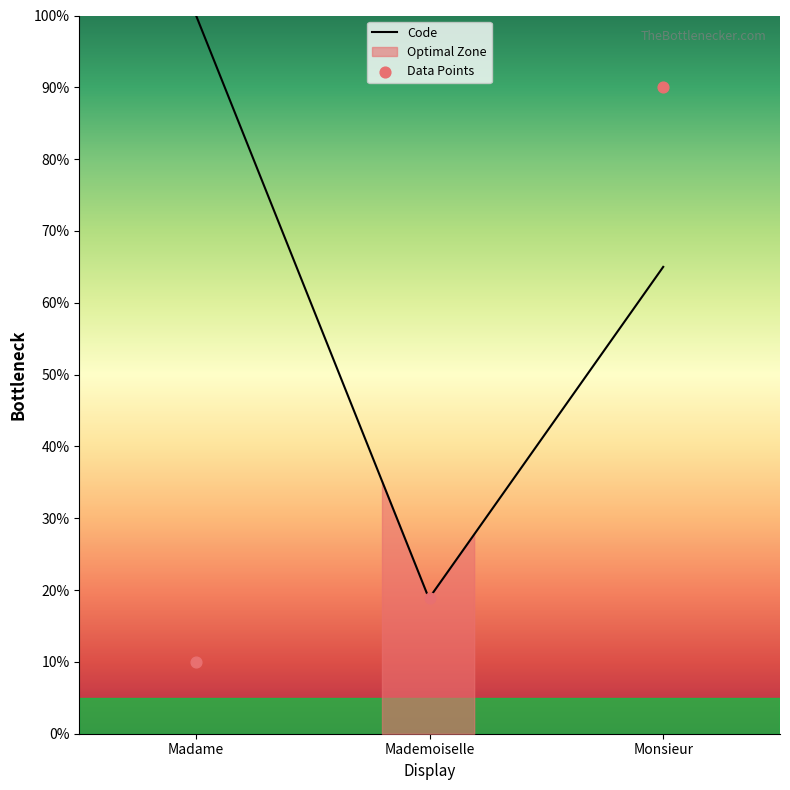

What is the ratio of the value at Mademoiselle to the value at Madame?

1.9